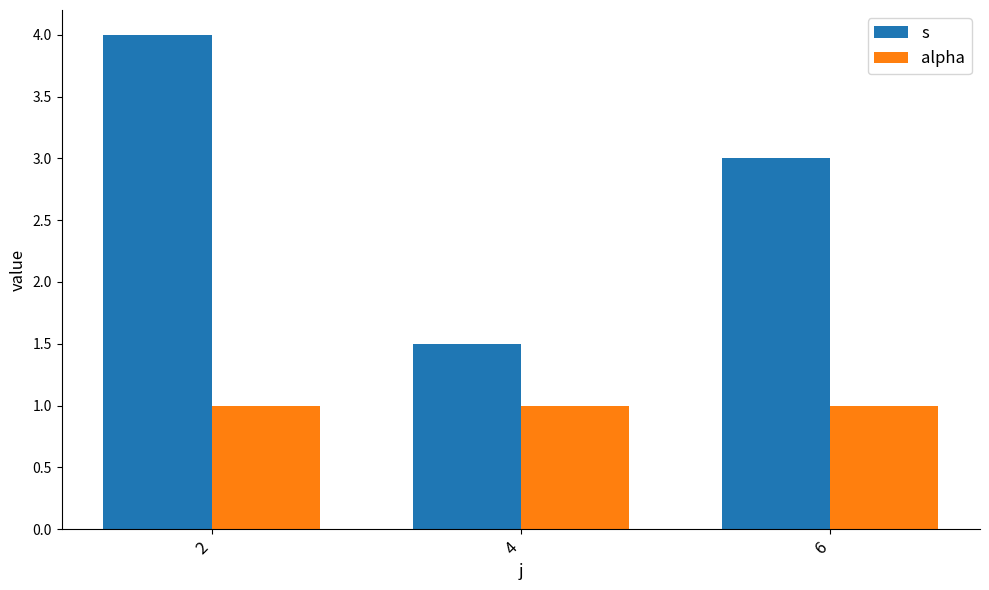

What are all the series names shown in the legend?

s, alpha